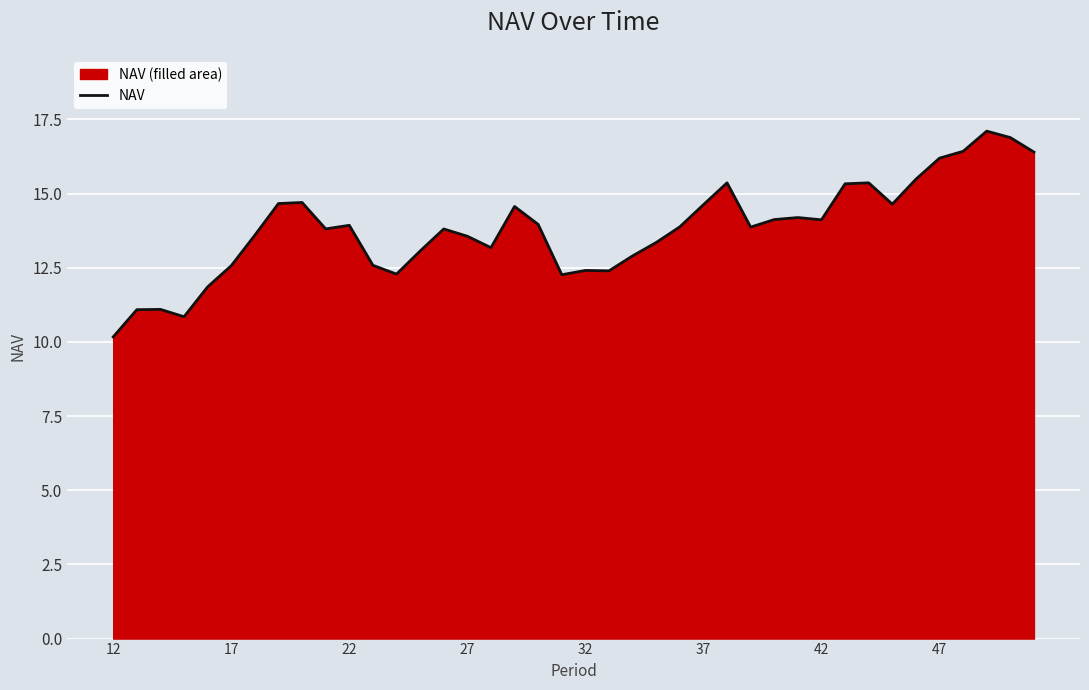

What is the difference between the maximum and minimum values?

6.9